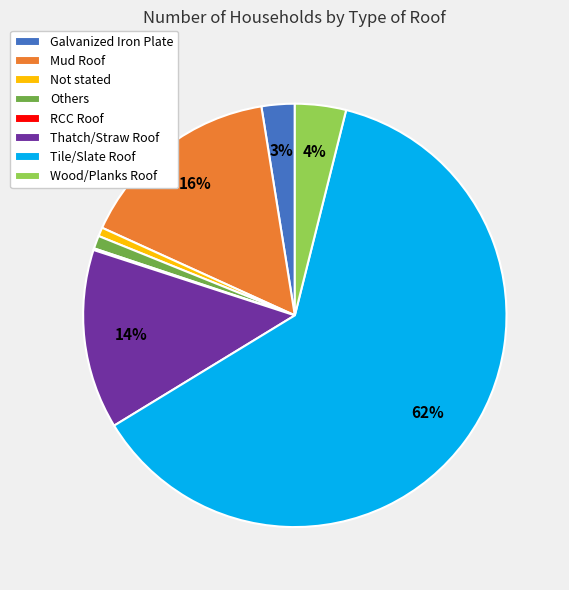

To the nearest percent, what percentage of the pie is Others?

1%